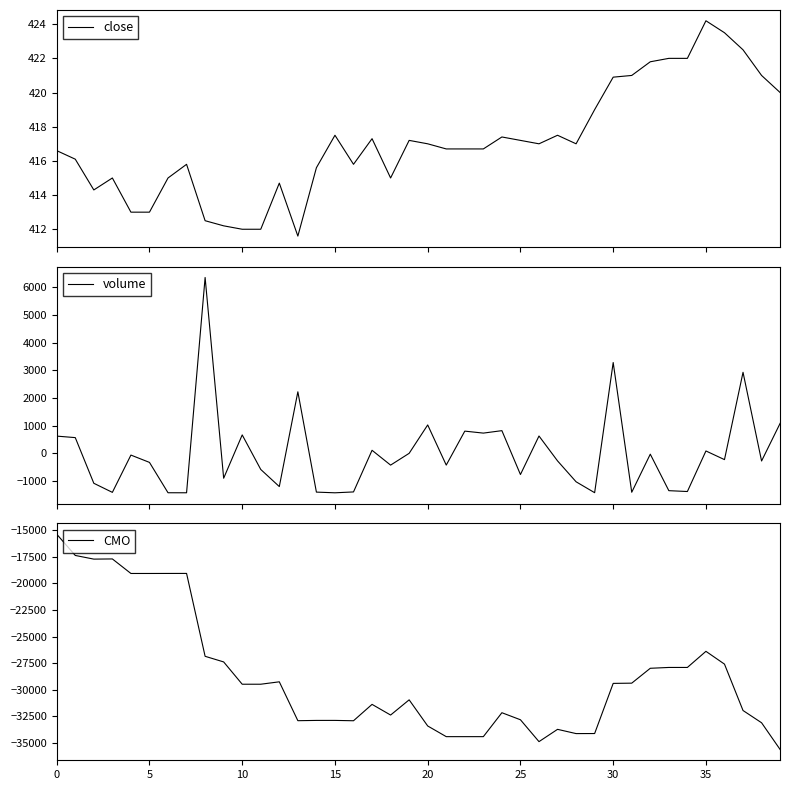

What is the highest value of the close series?

424.2